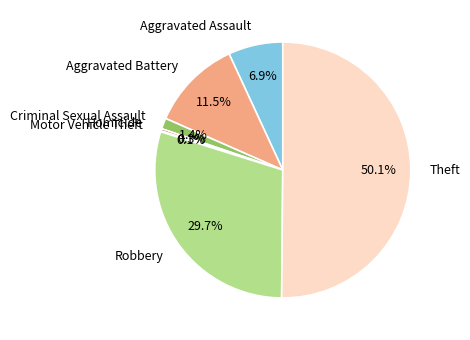

To the nearest percent, what is the difference between the largest and smallest slice percentages?

50%